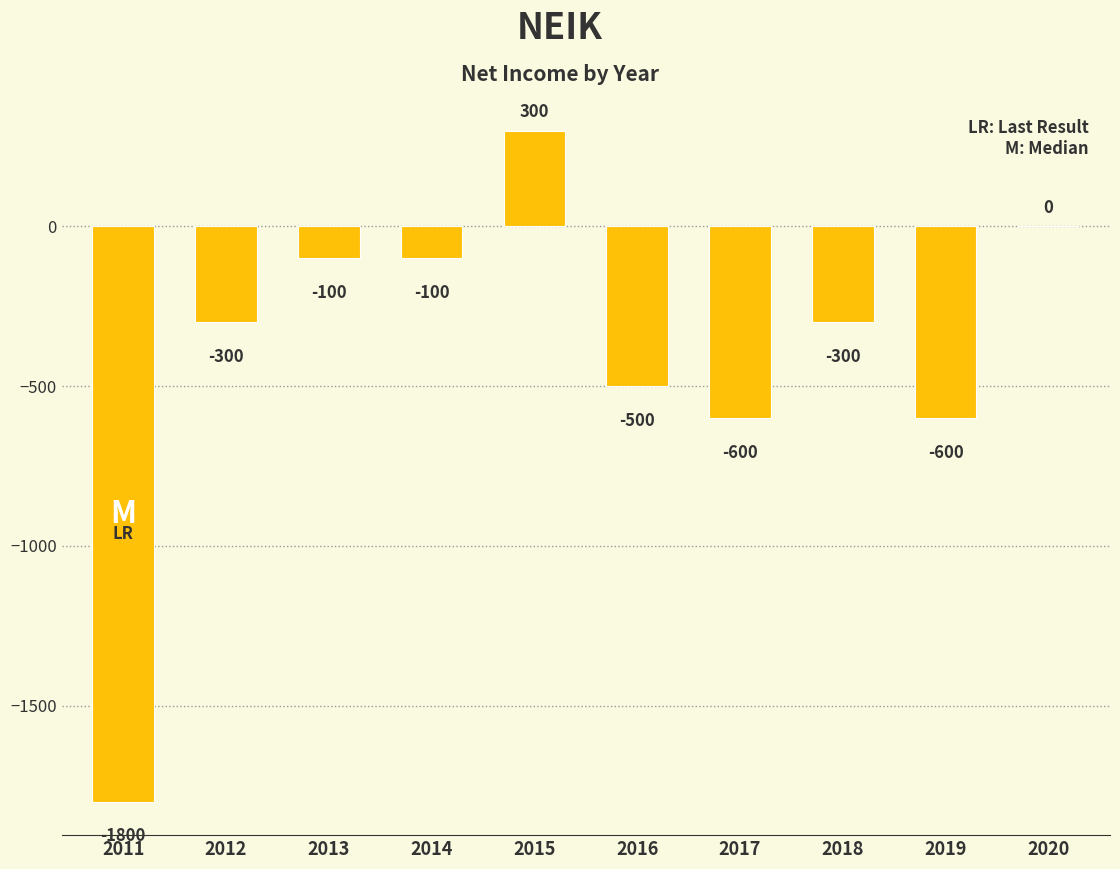

What is the average value?

-400